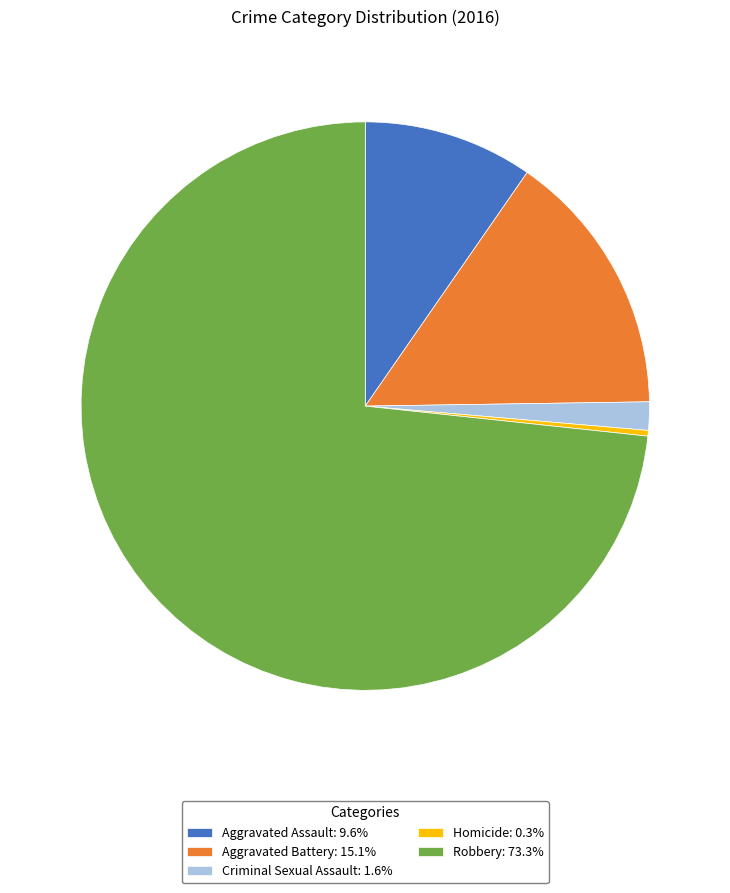

Combined, do Criminal Sexual Assault: 1.6% and Robbery: 73.3% account for over 50%?

Yes